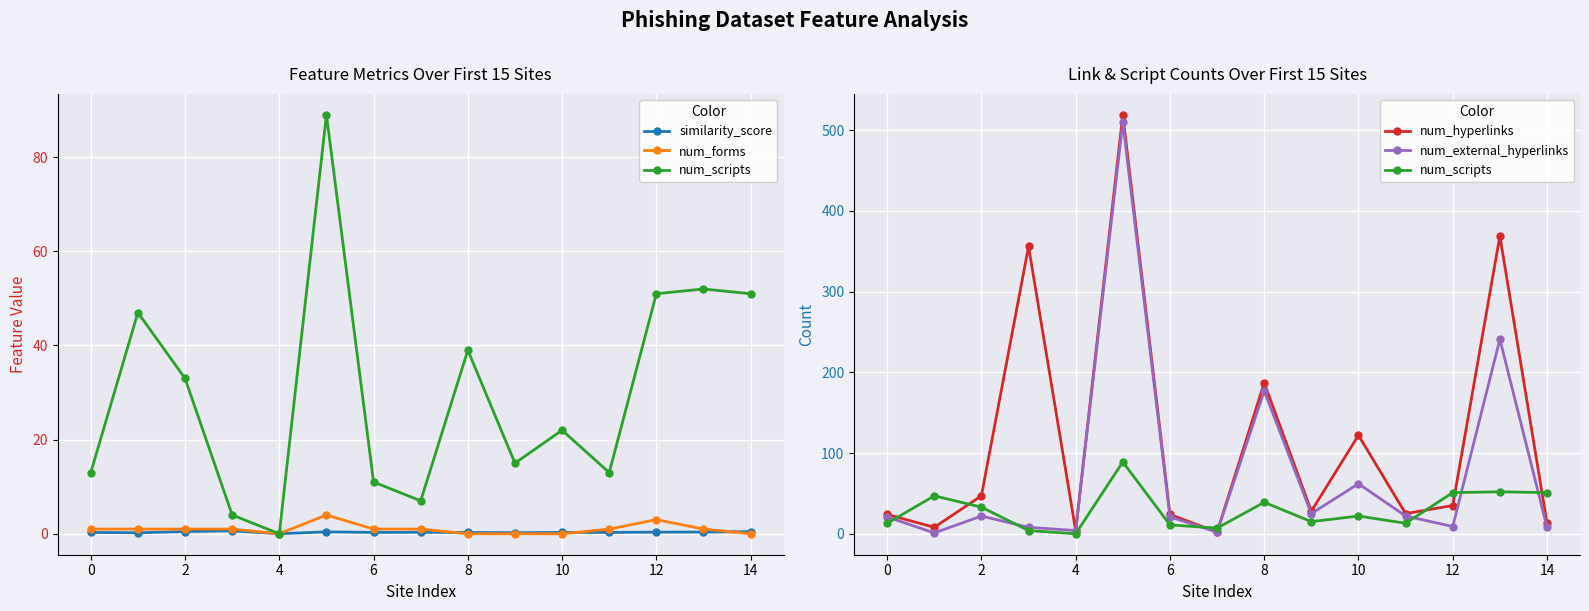

The num_scripts series shows 51.0 at 12. True or false?

True